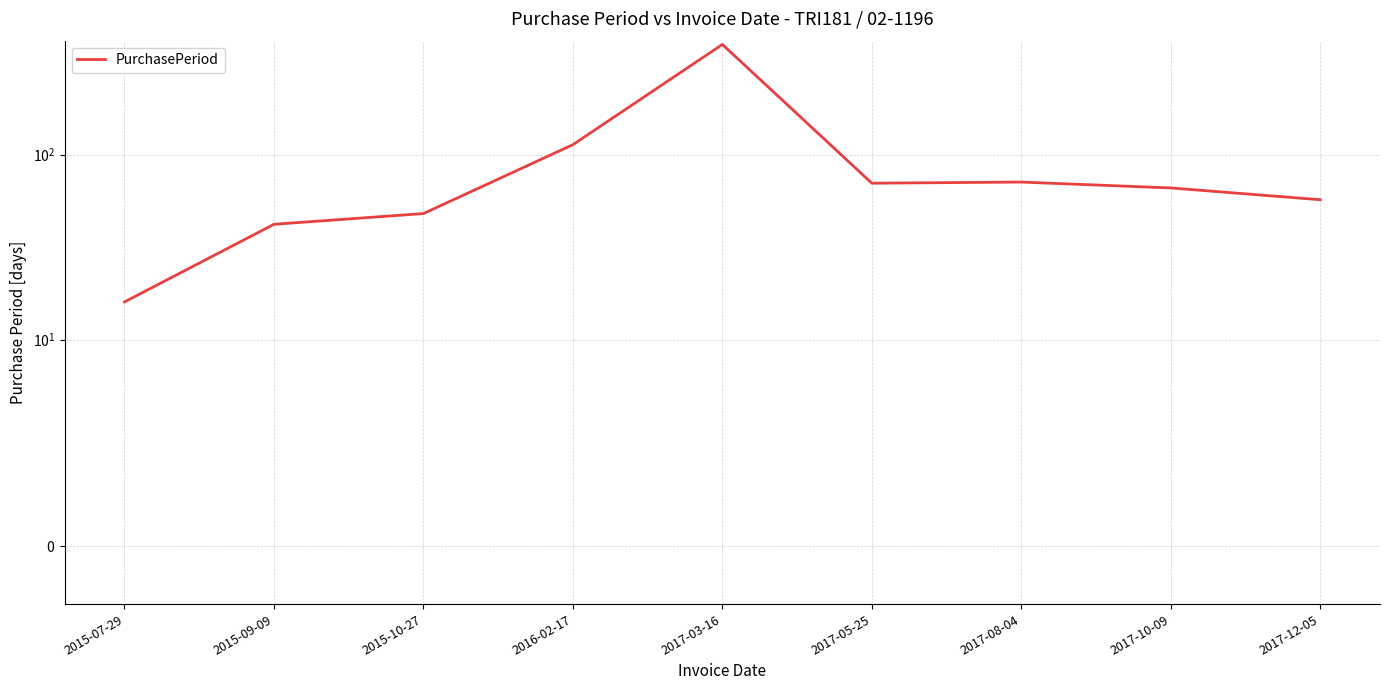

Reading left to right, transcribe all the data shown in this chart.

2015-07-29=16	2015-09-09=42	2015-10-27=48	2016-02-17=113	2017-03-16=393	2017-05-25=70	2017-08-04=71	2017-10-09=66	2017-12-05=57